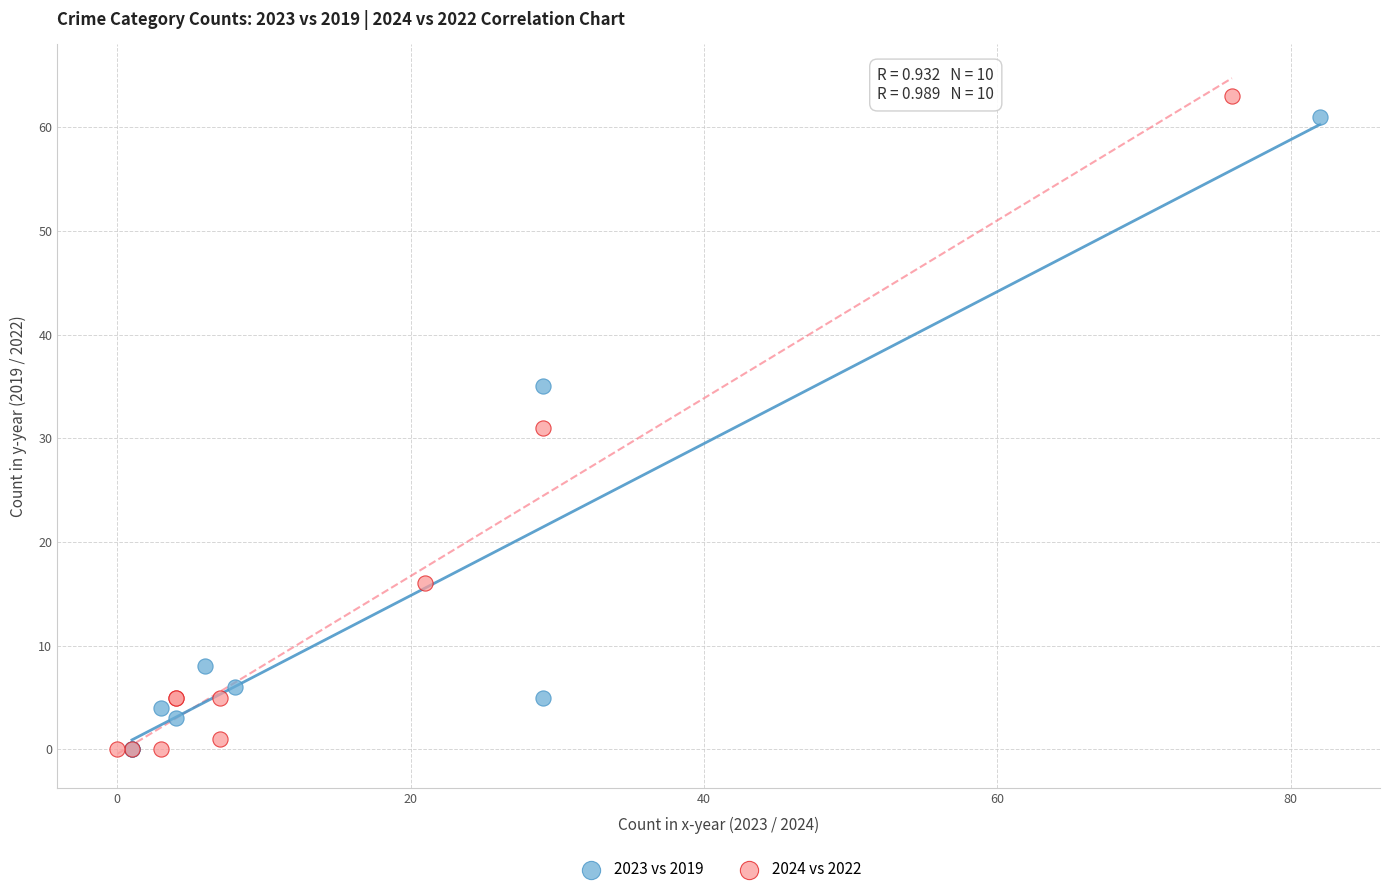

Which series has the widest spread of Y values?

2024 vs 2022